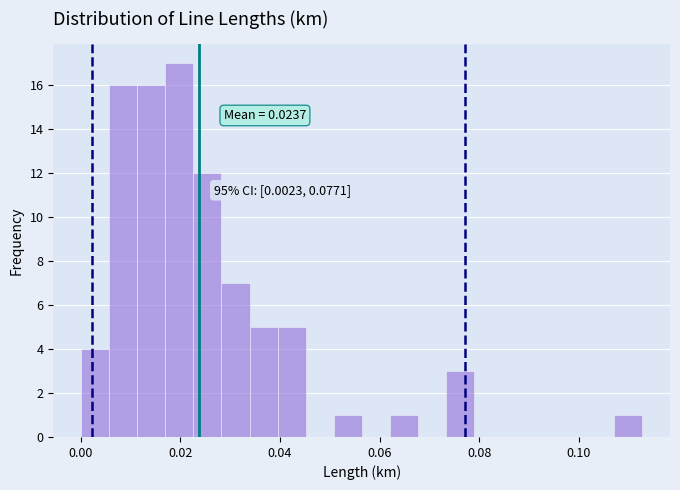

Around what value on the x-axis is the tallest bar? Give the approximate position of its centre, as read against the axis.

0.020